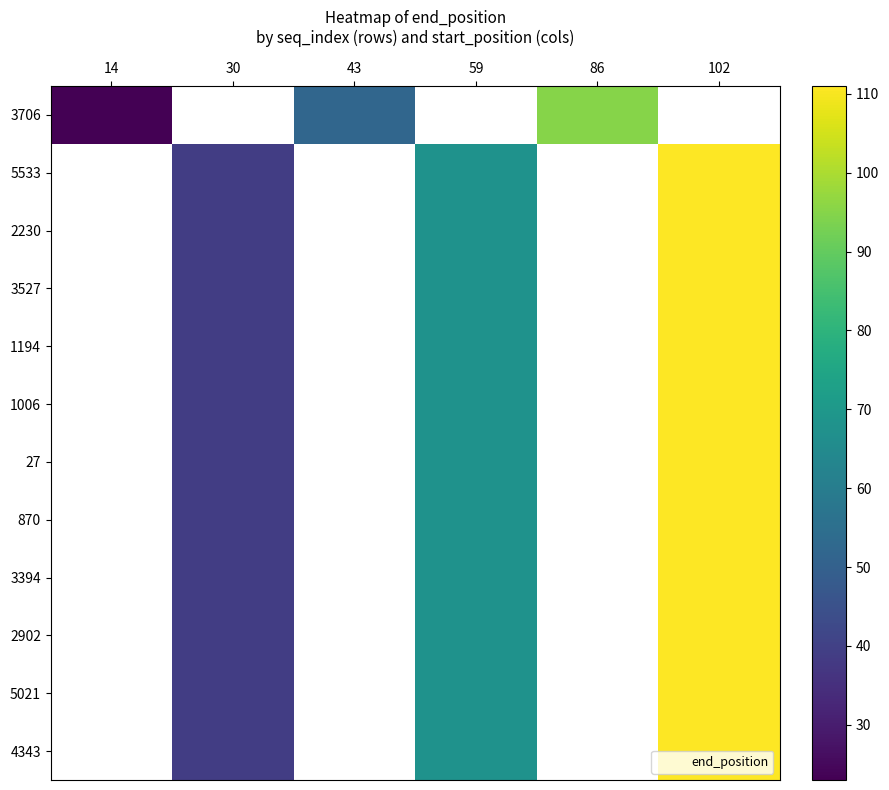

Is it true that 1194 equals 67.6 at 30?

False